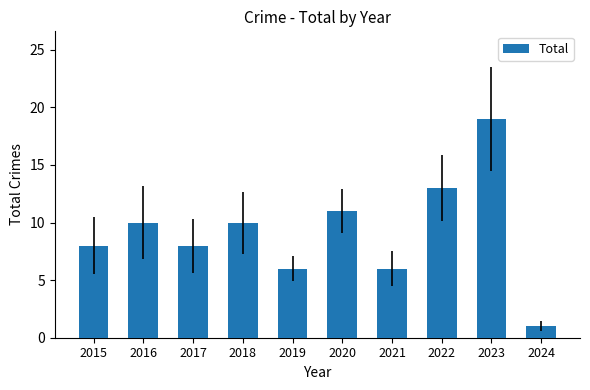

What is the approximate value at 2023?

19